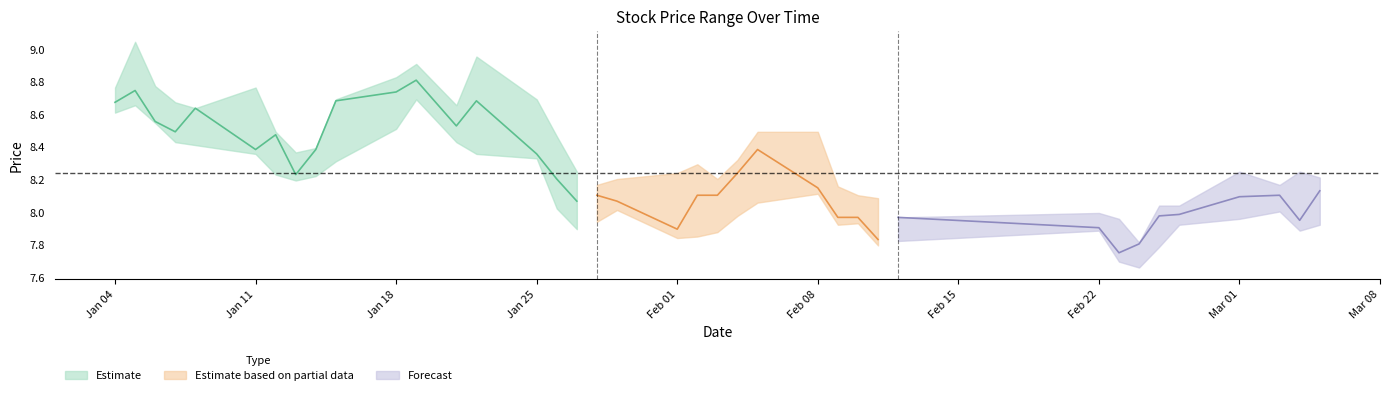

What is the greatest value displayed?

9.0